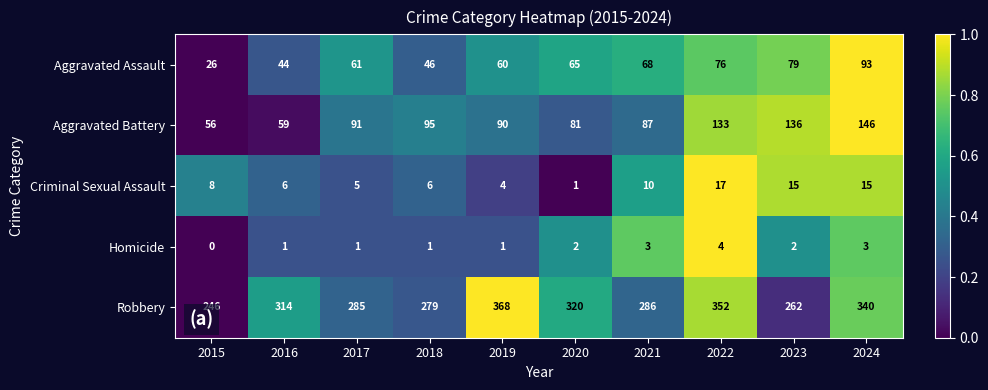

Where is Aggravated Battery nearest to the value 101?

2018